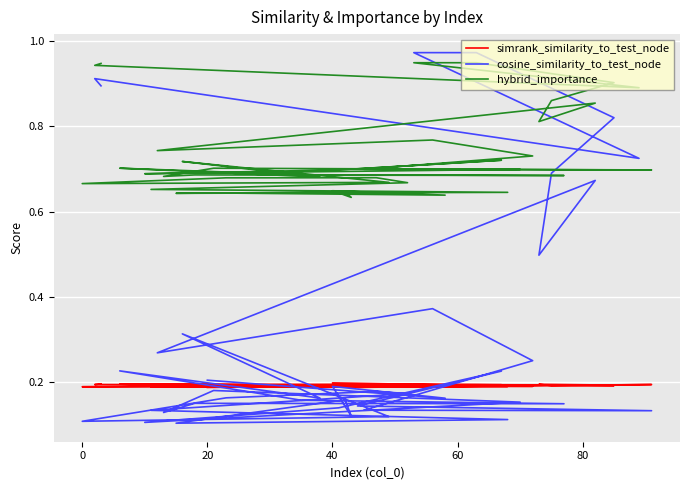

At which category does cosine_similarity_to_test_node reach its first local valley?

20